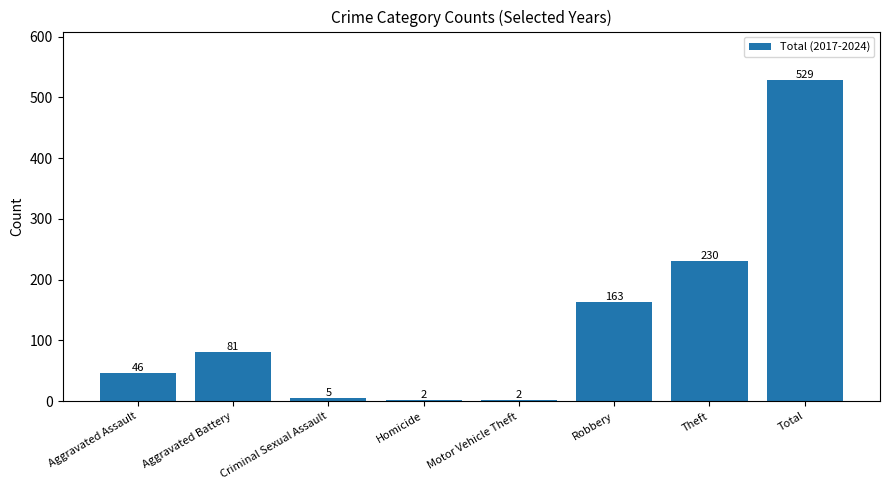

At which category does the chart reach its peak across all series?

Total